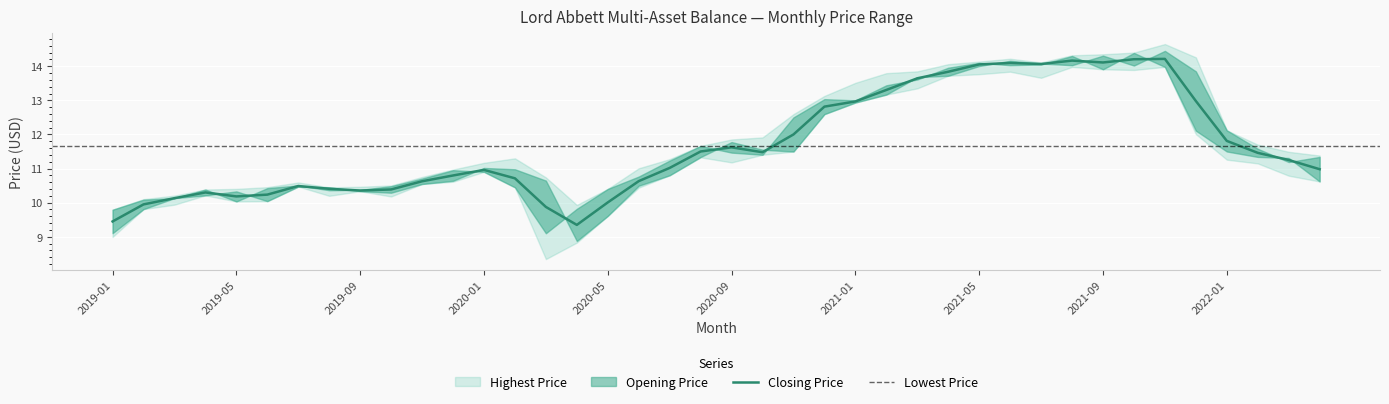

Which category has the lowest value in the Lowest Price series?

2020-03